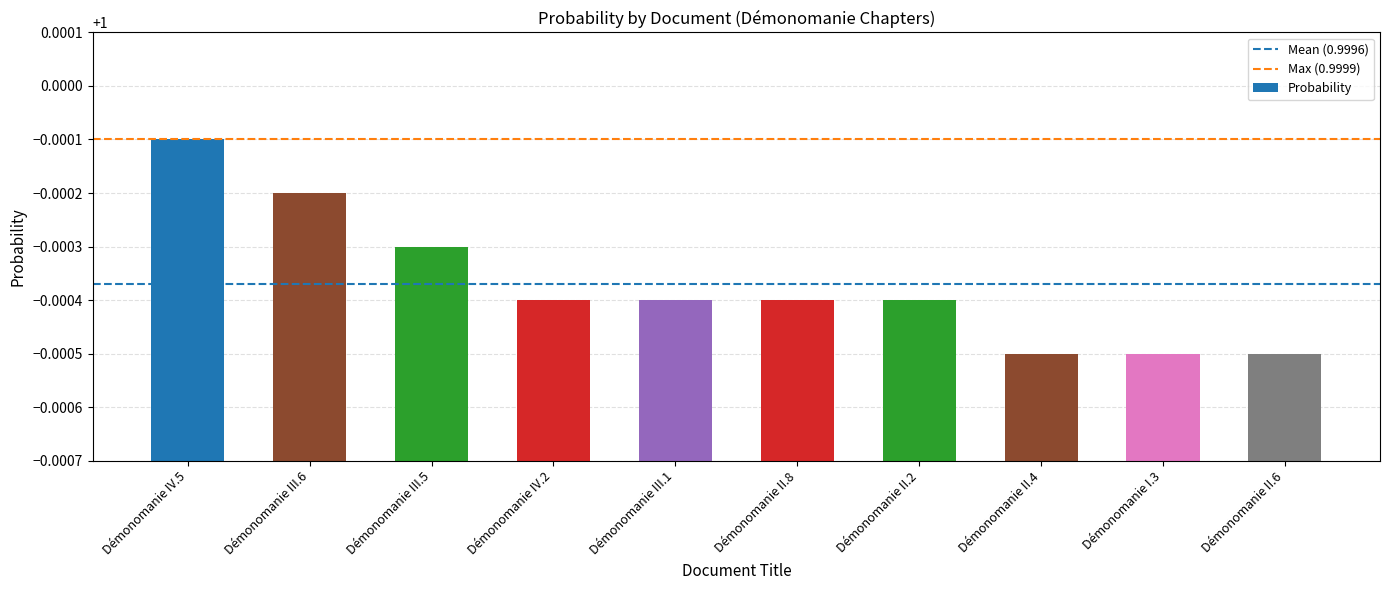

What is the sum of the values at Démonomanie IV.5 and Démonomanie III.6?

2.0